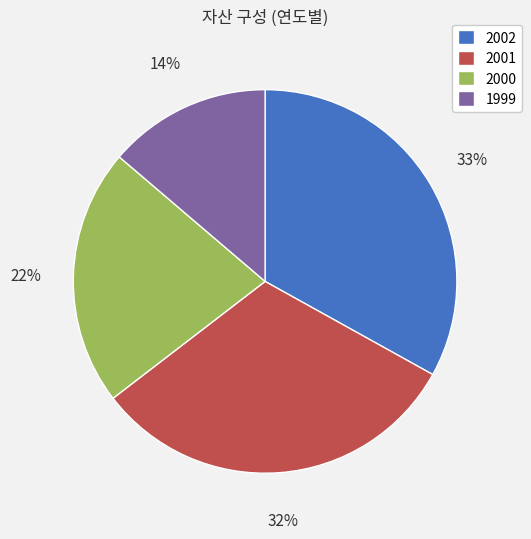

Which category has the smallest portion of the pie?

1999